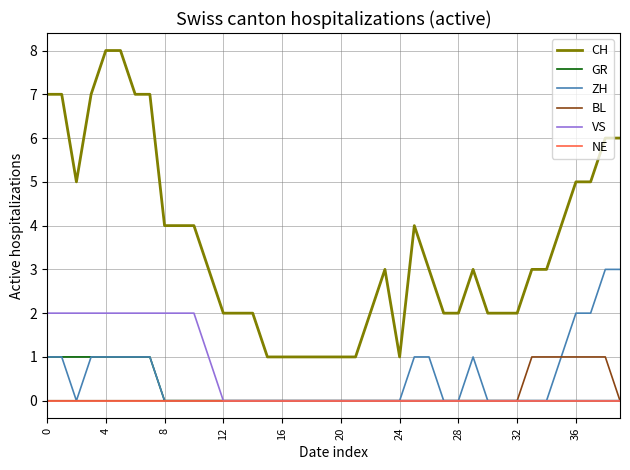

Which series has the largest range (max minus min)?

CH